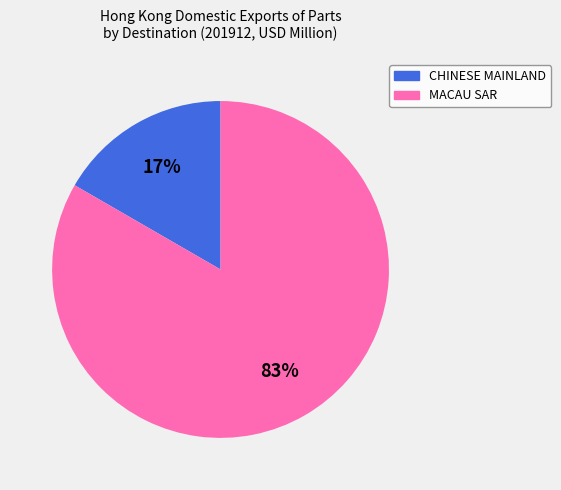

To the nearest percent, what is the average slice percentage?

50%